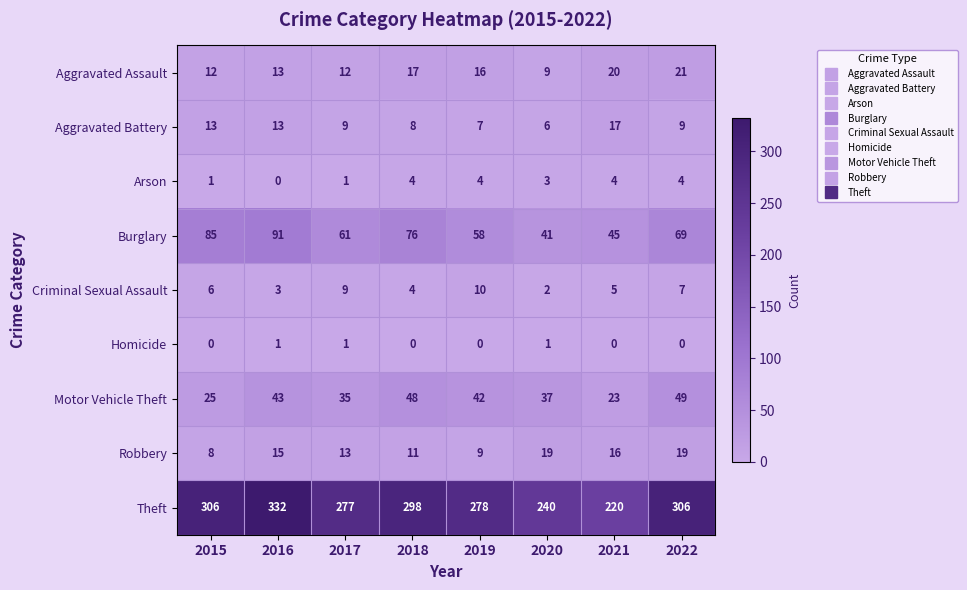

What is the difference between the highest and lowest values at 2019?

278